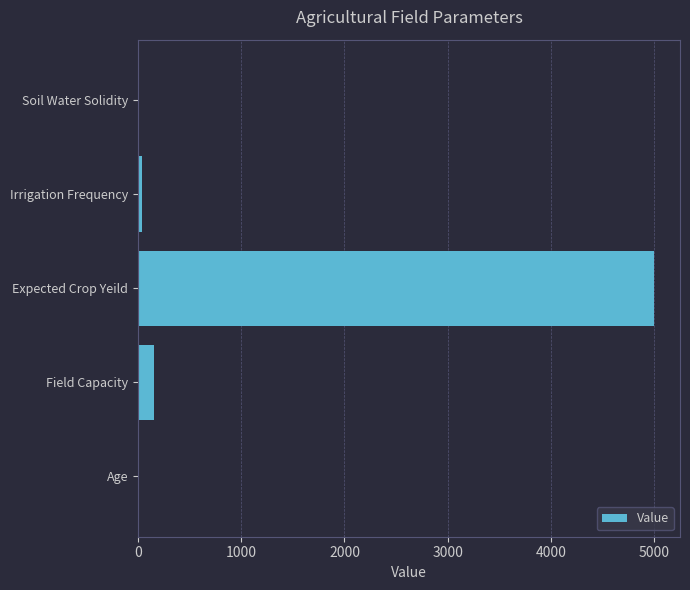

Between Field Capacity and Soil Water Solidity, which is larger?

Field Capacity